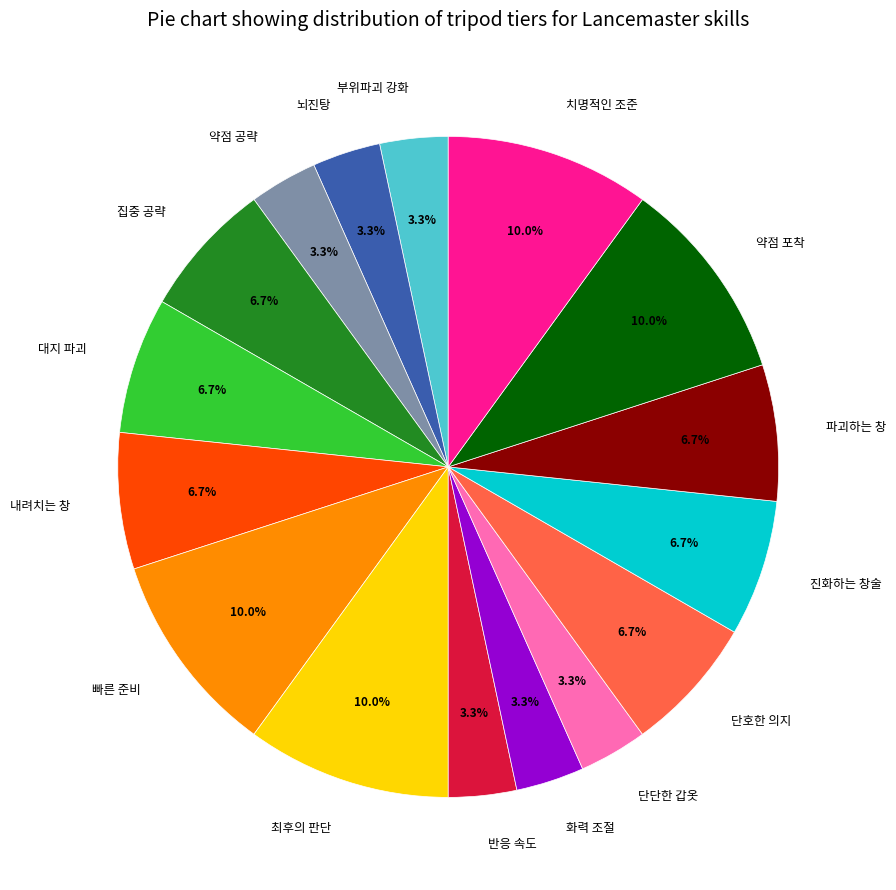

What percentage is the 진화하는 창술 slice, to the nearest percent?

7%